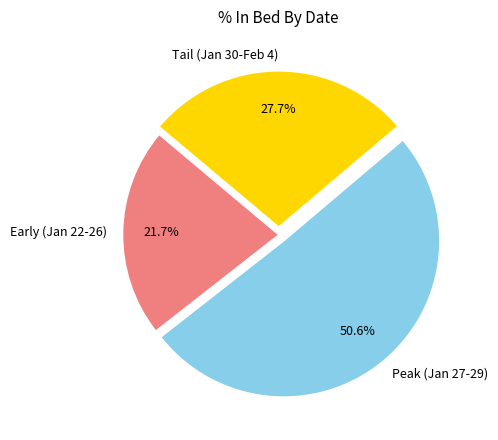

What is the total percentage of Tail (Jan 30-Feb 4) and Peak (Jan 27-29)?

78.3%